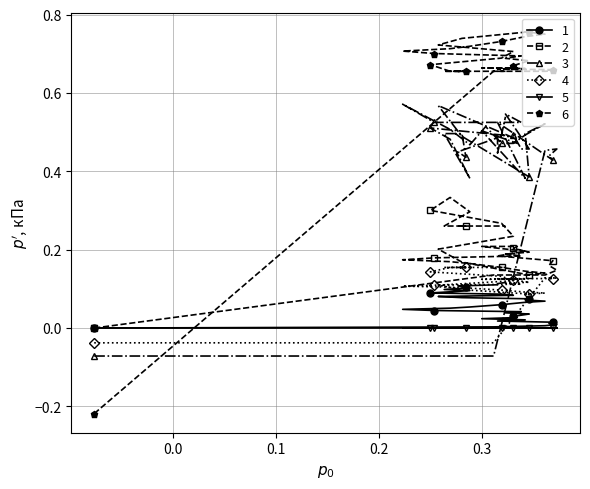

Is the value of 3 at 11 greater than the value of 6 at 20?

No